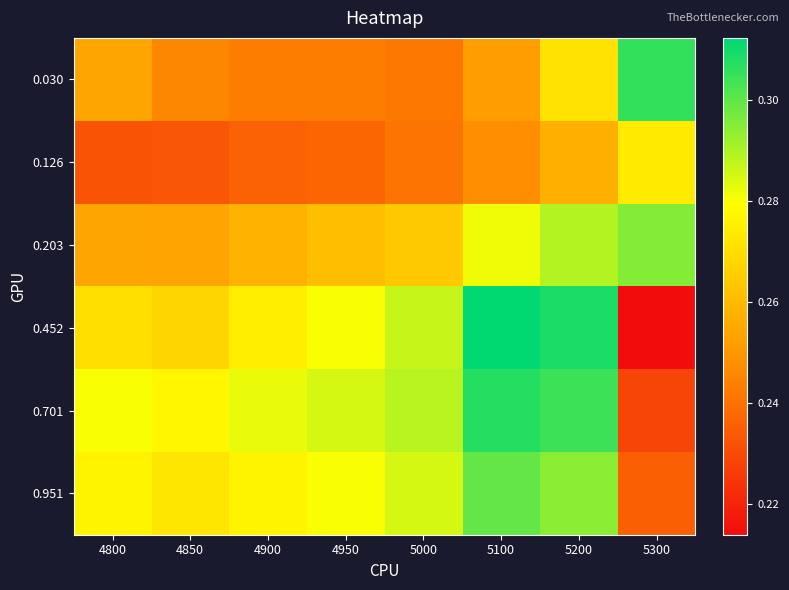

At which category is the sum across all series the highest?

5200